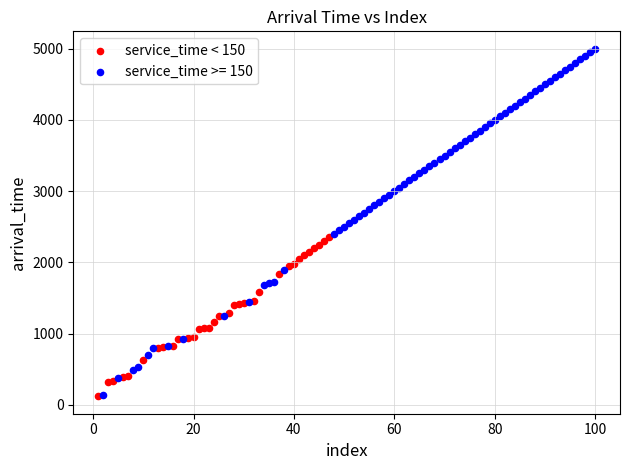

Which series has the widest spread of Y values?

service_time >= 150